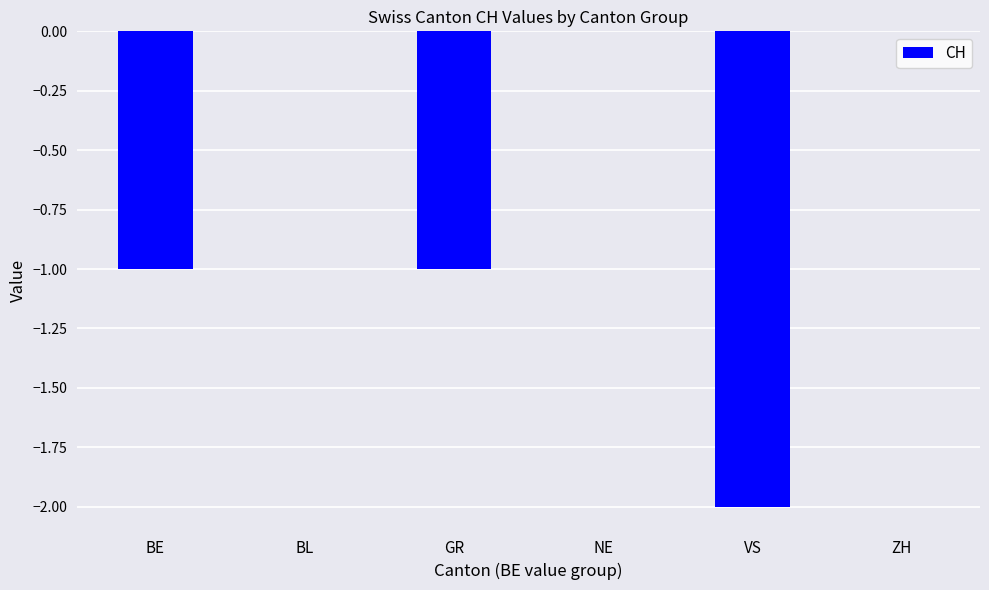

The value at NE is 1. True or false?

False